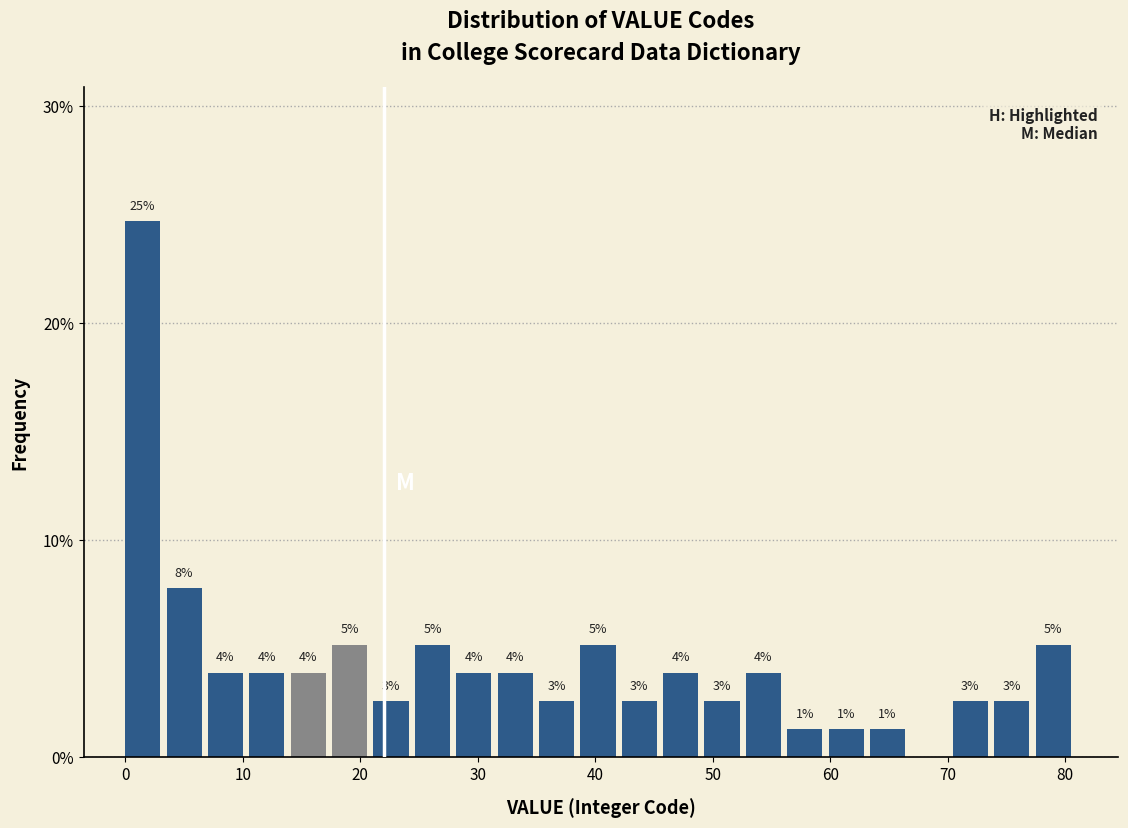

Around what value on the x-axis is the tallest bar? Give the approximate position of its centre, as read against the axis.

1